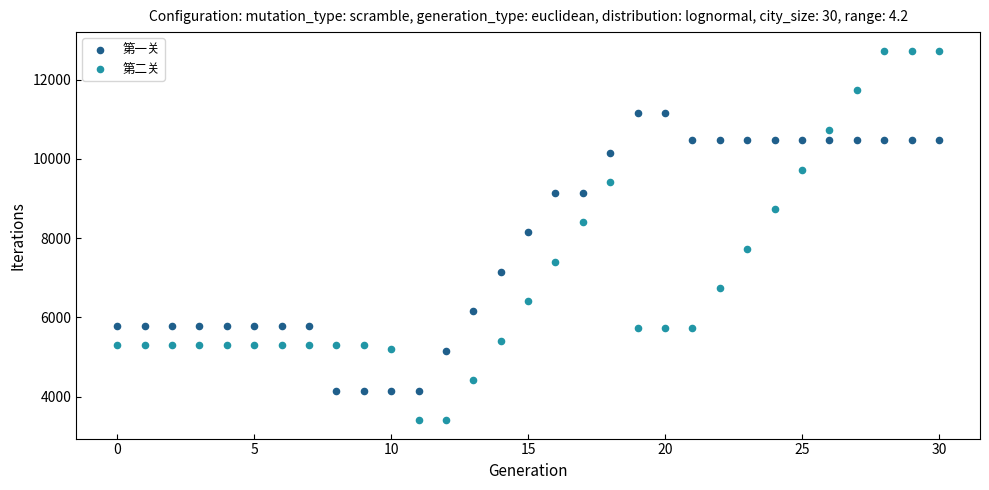

Which series reaches the minimum Y coordinate?

第二关